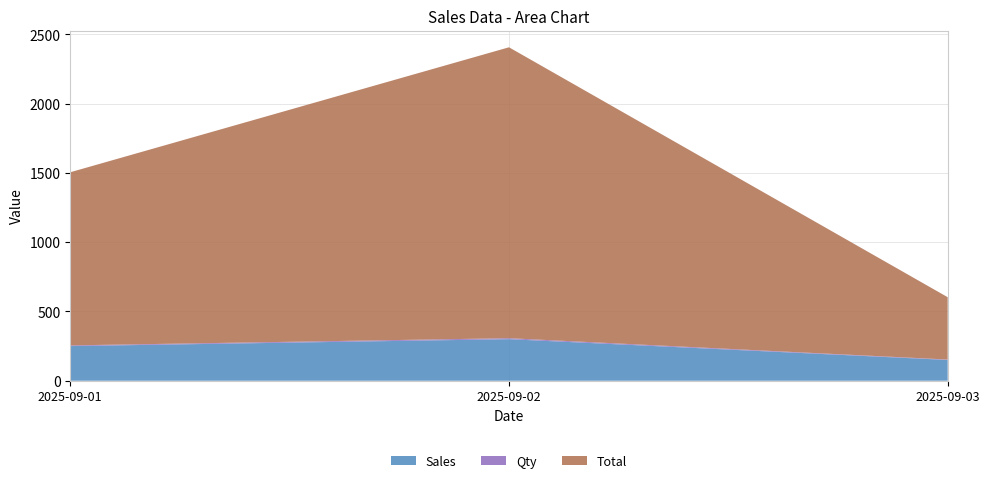

Reading left to right, list all the values displayed in this chart.

Sales: 250	300	150
Qty: 5	7	3
Total: 1250	2100	450